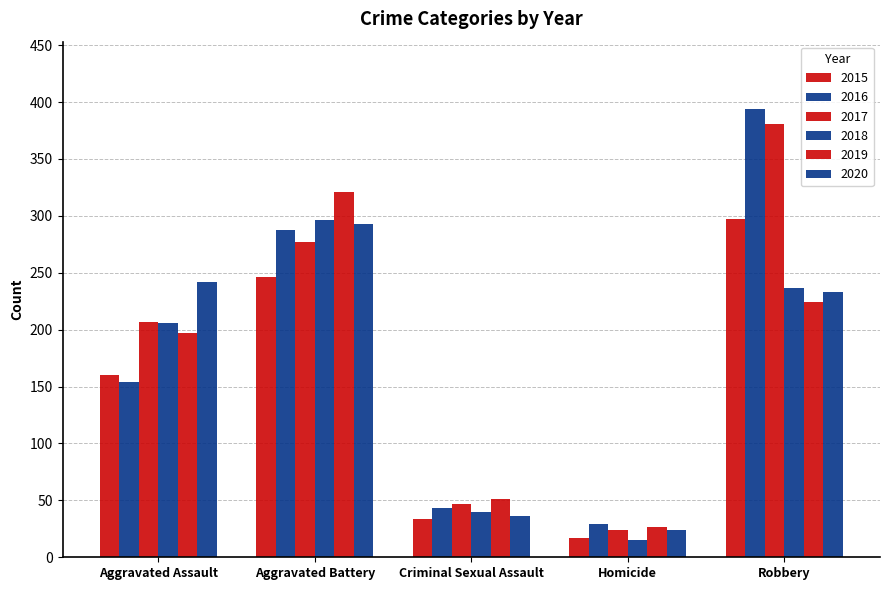

Which label corresponds to the largest value in the chart?

Robbery